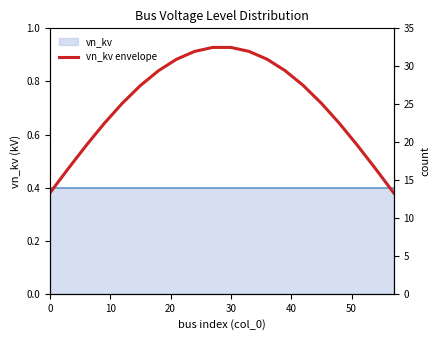

What is the maximum value shown in the chart?

0.9